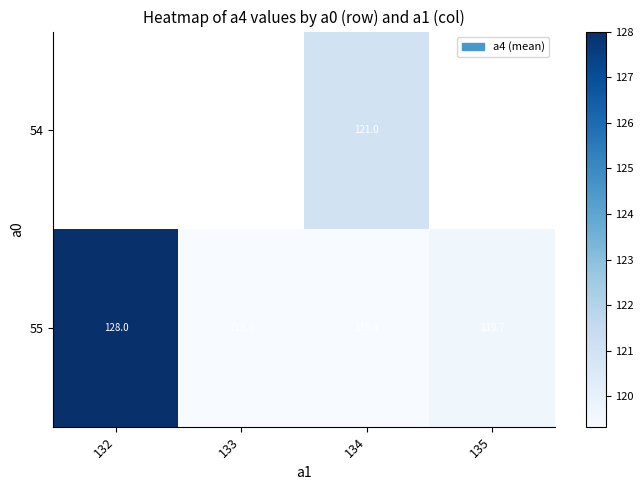

At which label is 55 closest to 123?

135